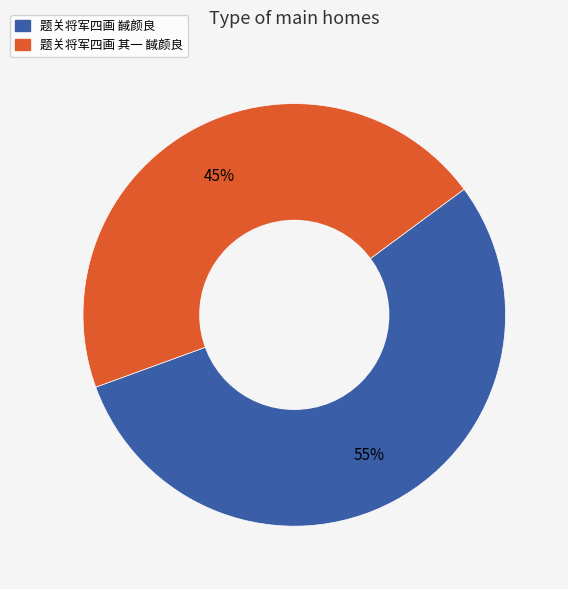

What is the smallest slice in the pie chart?

题关将军四画 其一 馘颜良